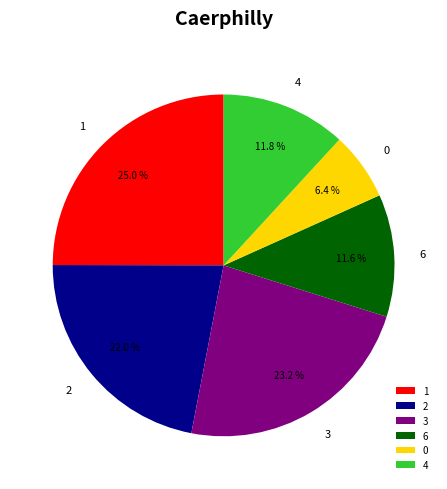

Count the number of slices in the pie.

6